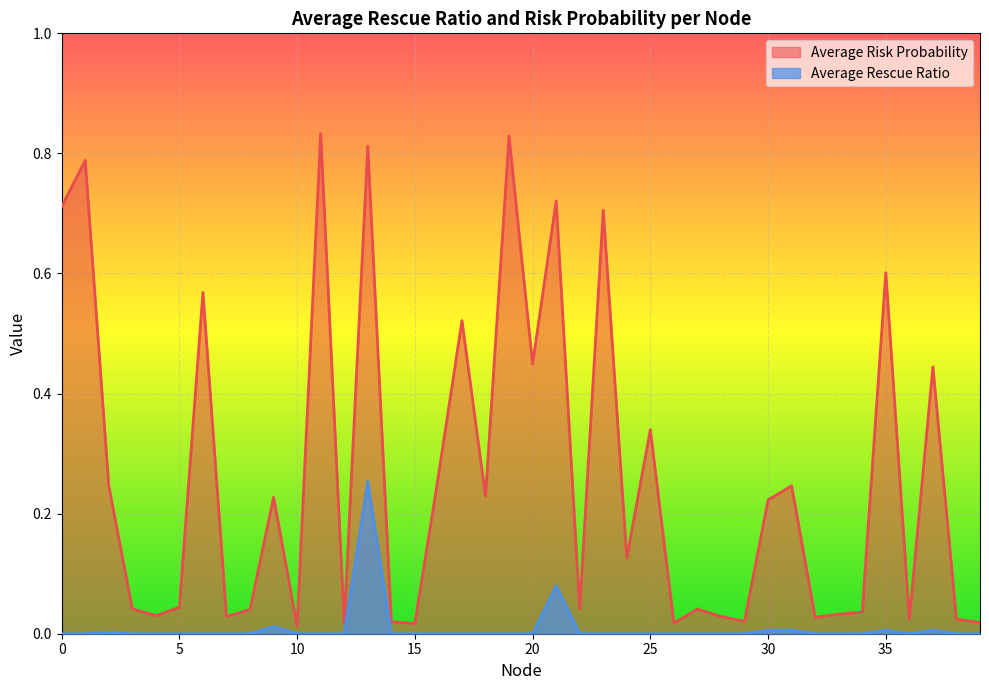

True or false: Average Risk Probability has more than 0 interior local peaks.

True